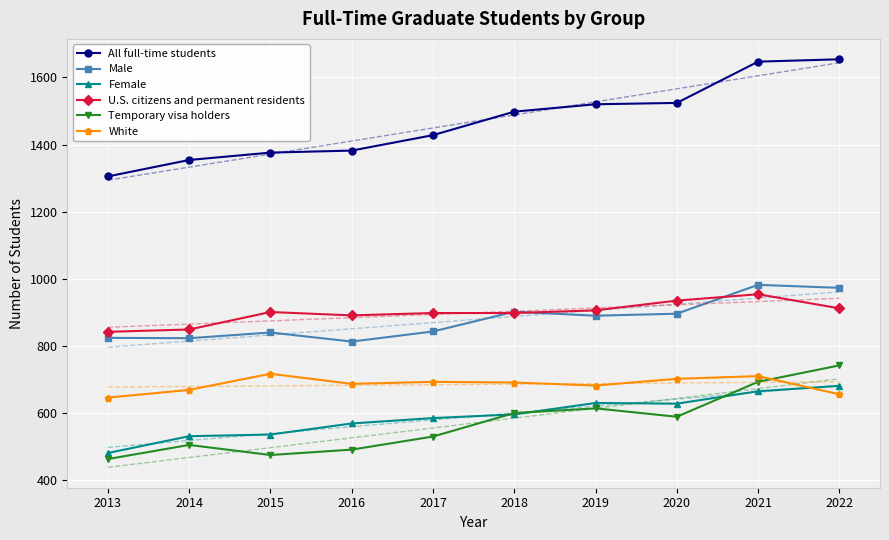

True or false: U.S. citizens and permanent residents and Female cross at least once.

False